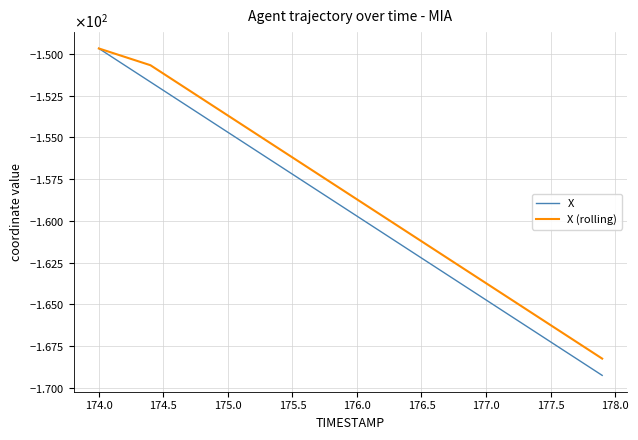

True or false: X (rolling) has more than 2 points higher than both neighbors.

False